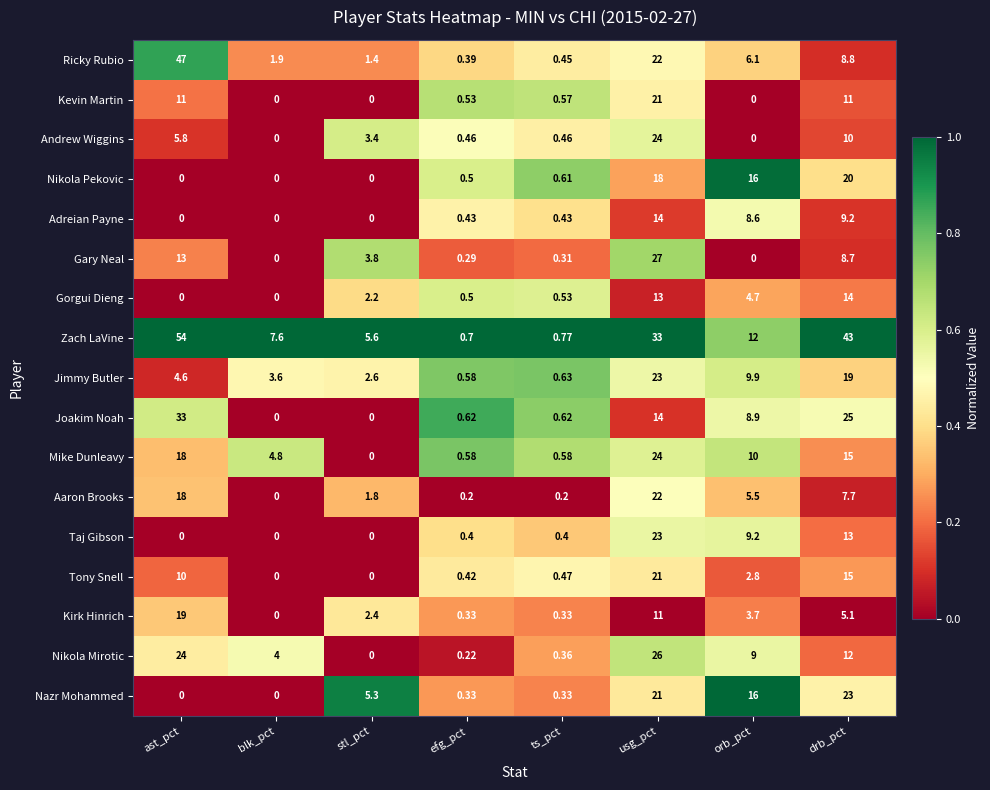

At which label does Kirk Hinrich first exceed 3?

ast_pct